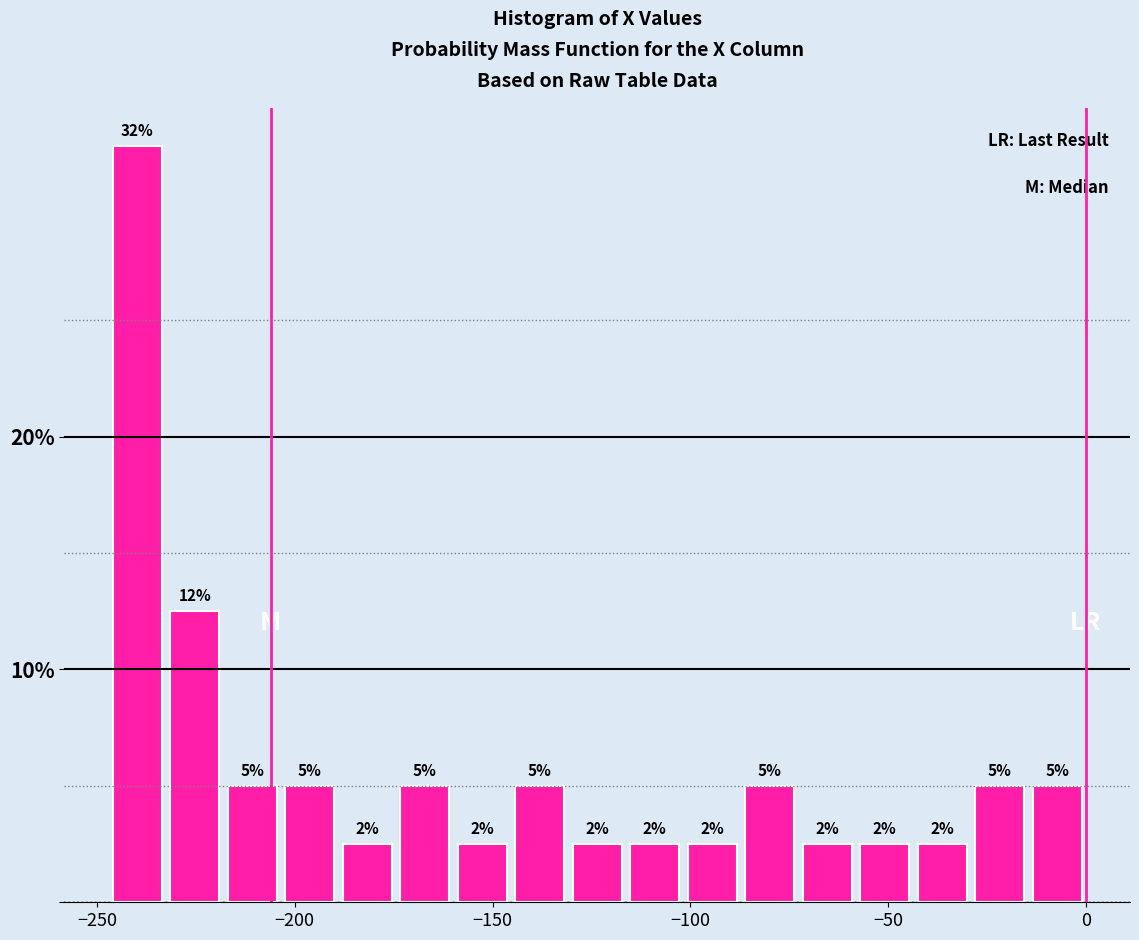

Around what value on the x-axis is the tallest bar? Give the approximate position of its centre, as read against the axis.

-240